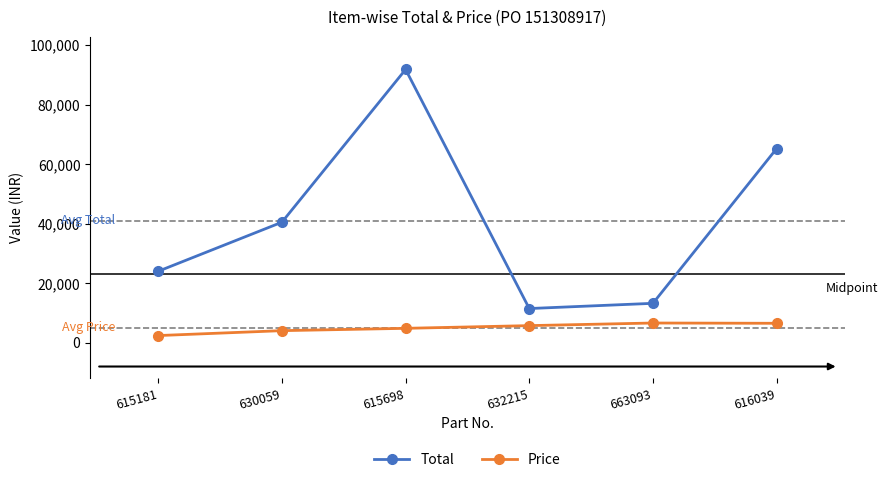

What is the label of the 5th point from the right?

630059